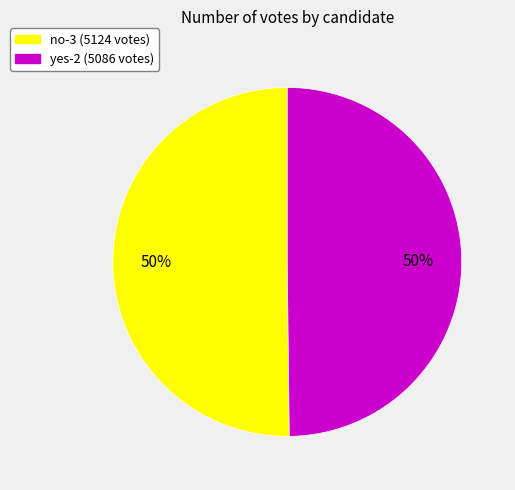

What is the ratio of the value at yes-2 to the value at no-3?

1.0